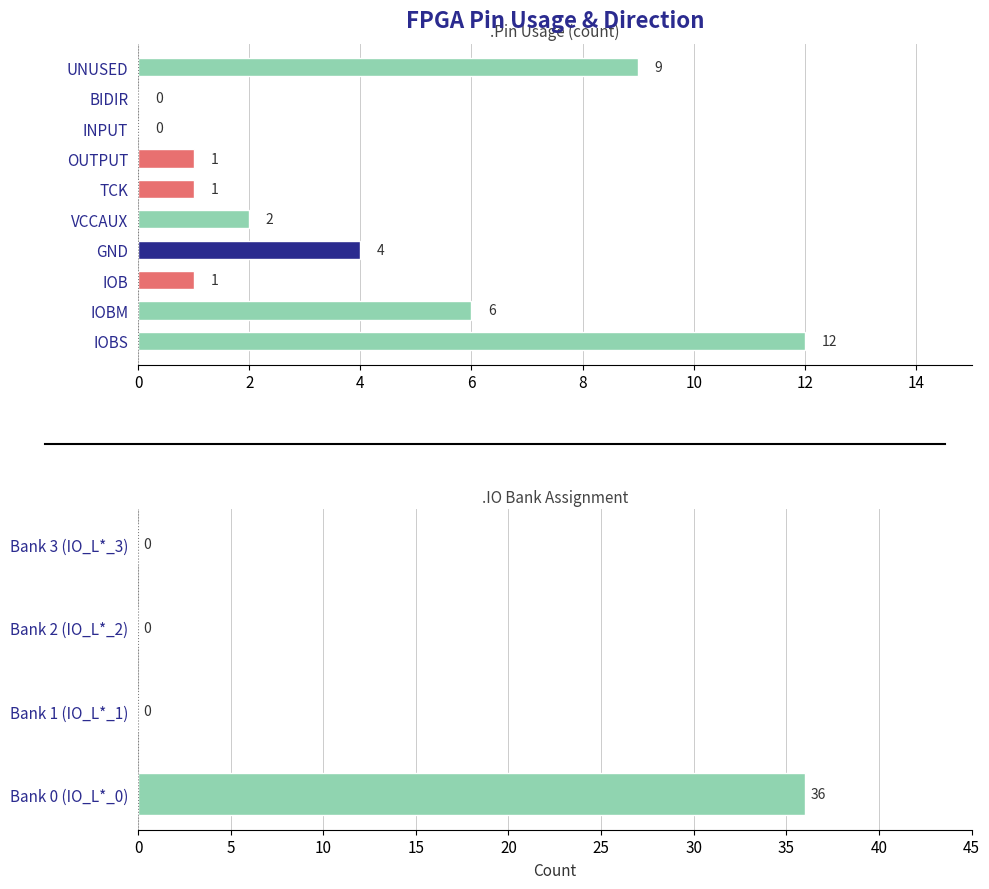

How many groups of bars are there?

10